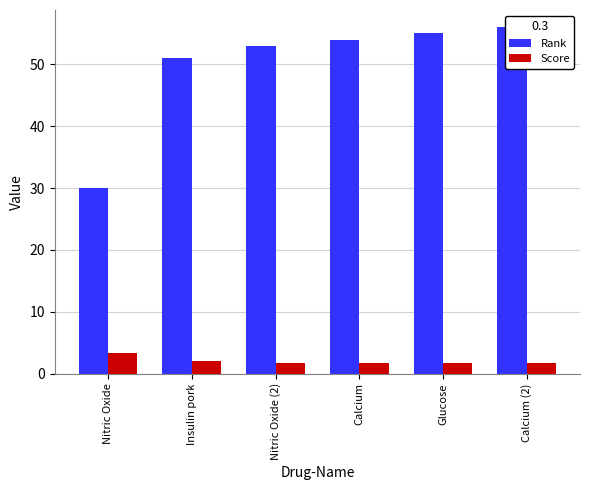

Does the chart contain stacked bars?

No